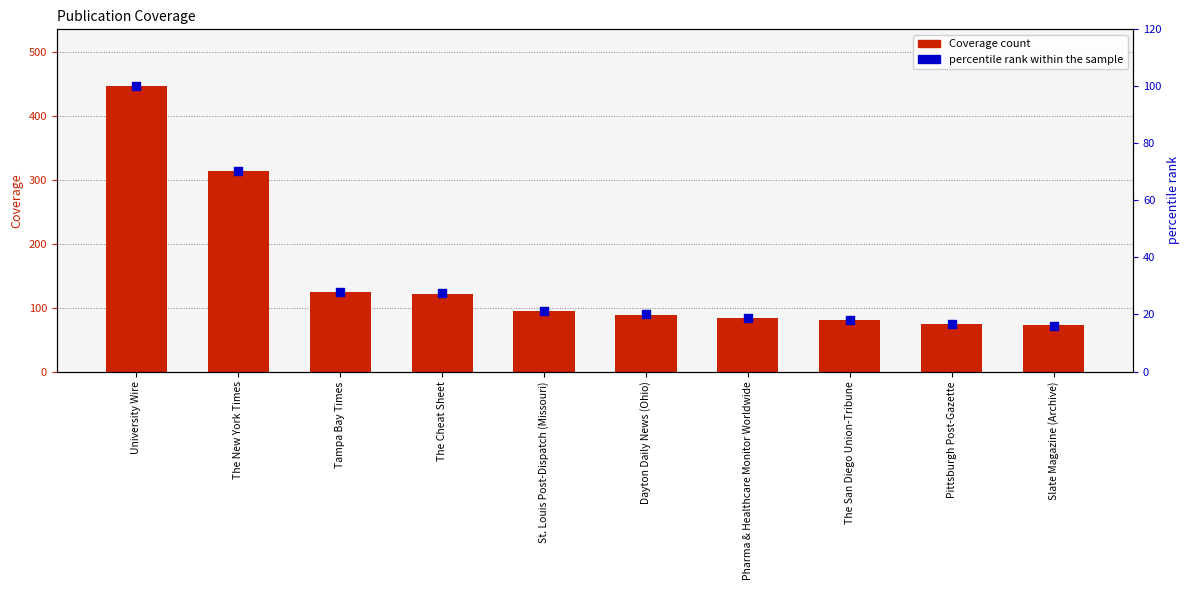

Which series contains the highest Y value?

Coverage count